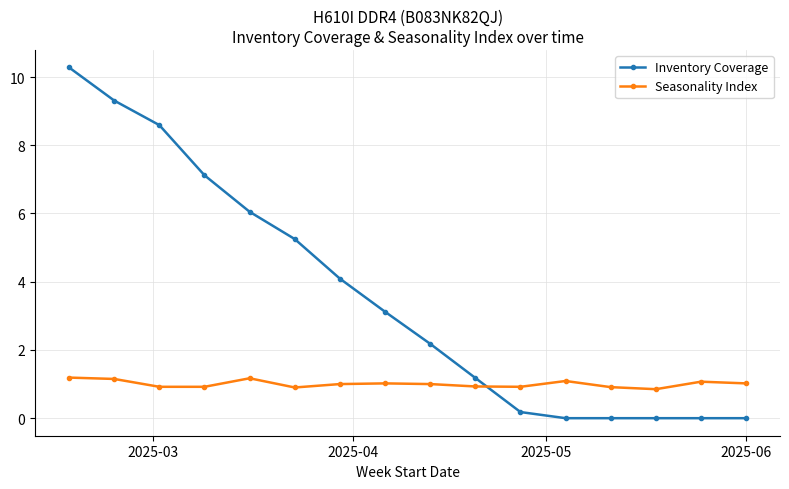

What is the greatest value displayed?

10.3